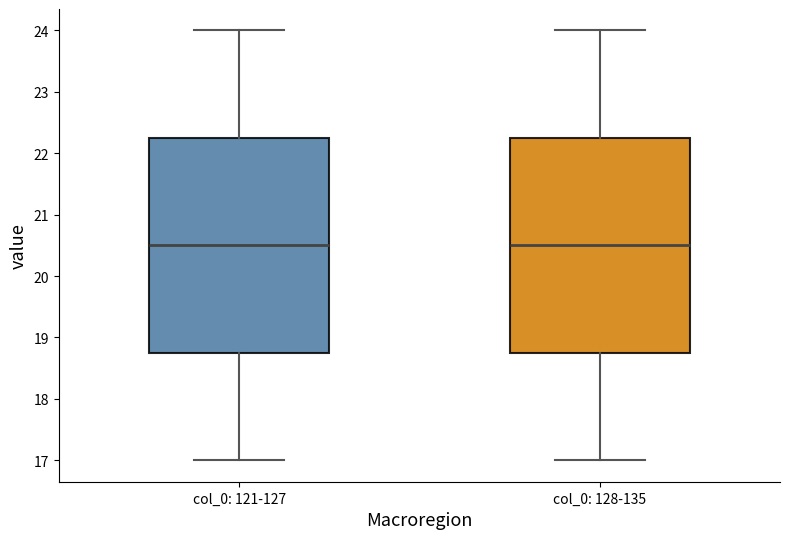

Reading left to right, read every box against the y-axis: the position of its median line, the range the box covers, and the ends of its whiskers. The values are not printed on the chart, so give them approximately, as read against the axis.

col_0: 121-127: median 20.5, box 18.8 to 22.3, whiskers 17.0 to 24.0
col_0: 128-135: median 20.5, box 18.8 to 22.3, whiskers 17.0 to 24.0